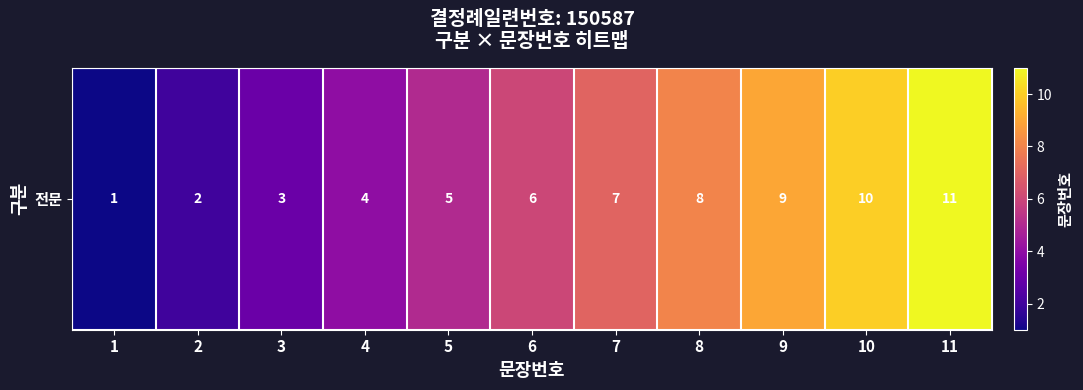

Rank the categories by value from highest to lowest.

11, 10, 9, 8, 7, 6, 5, 4, 3, 2, 1